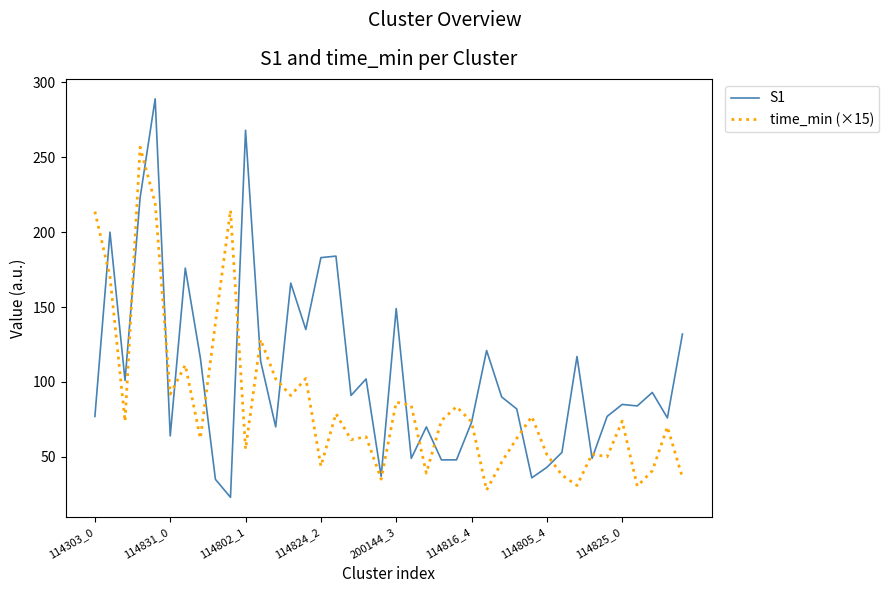

Rank the series by their average value, from lowest to highest.

time_min (×15), S1